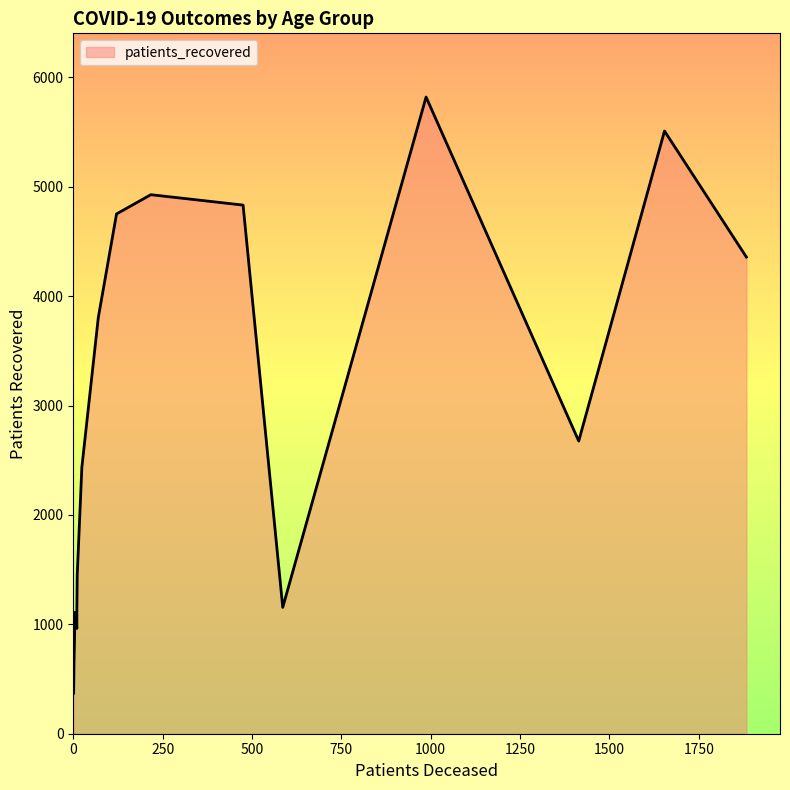

The patients_deceased series shows 1654 at 75 - 79. True or false?

True